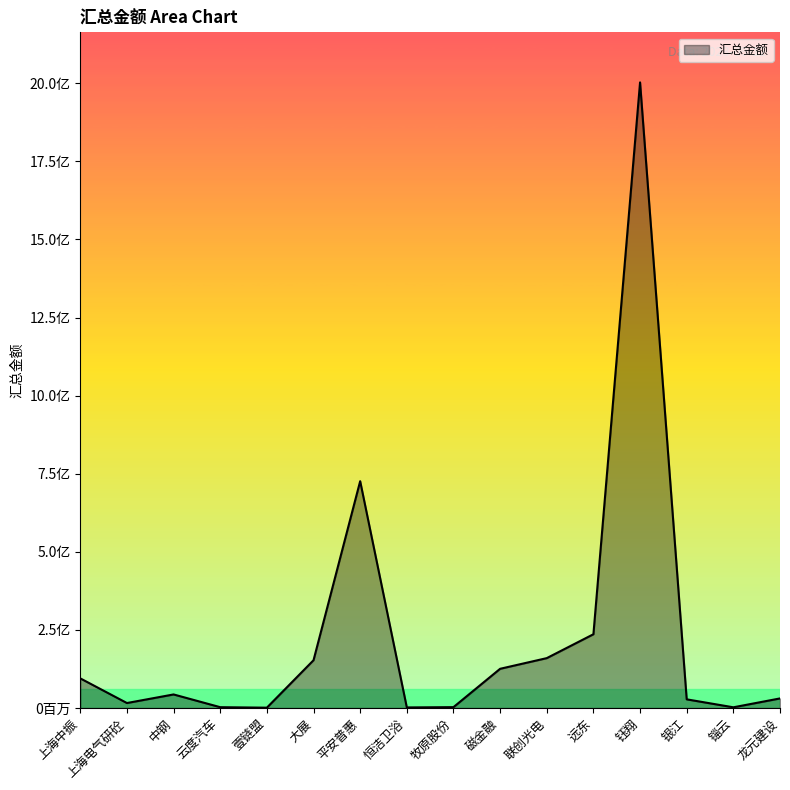

The value at 龙元建设 is 16019703.1. True or false?

False